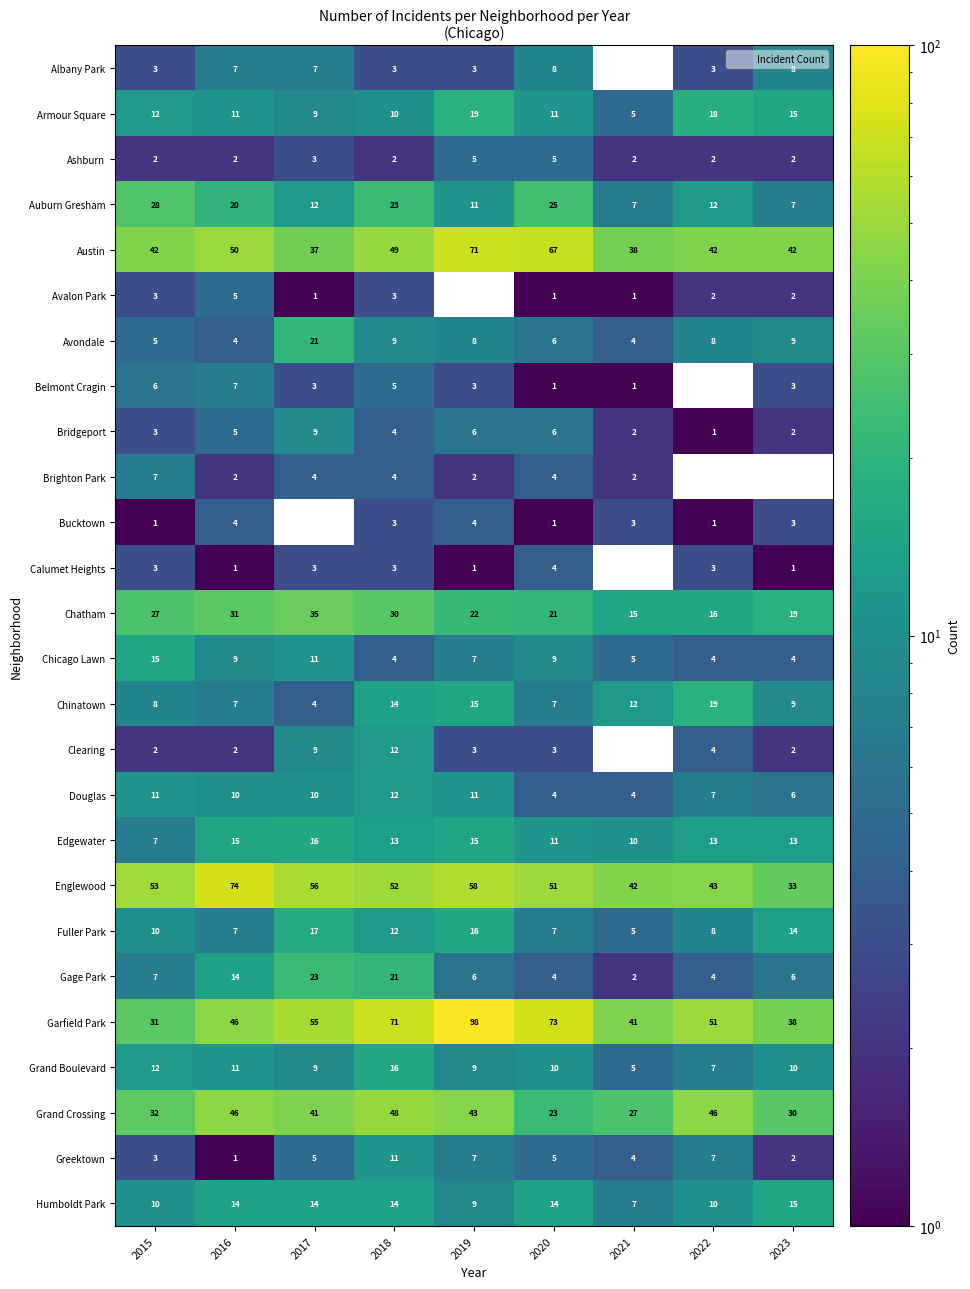

Which category has the highest value across all series?

2019